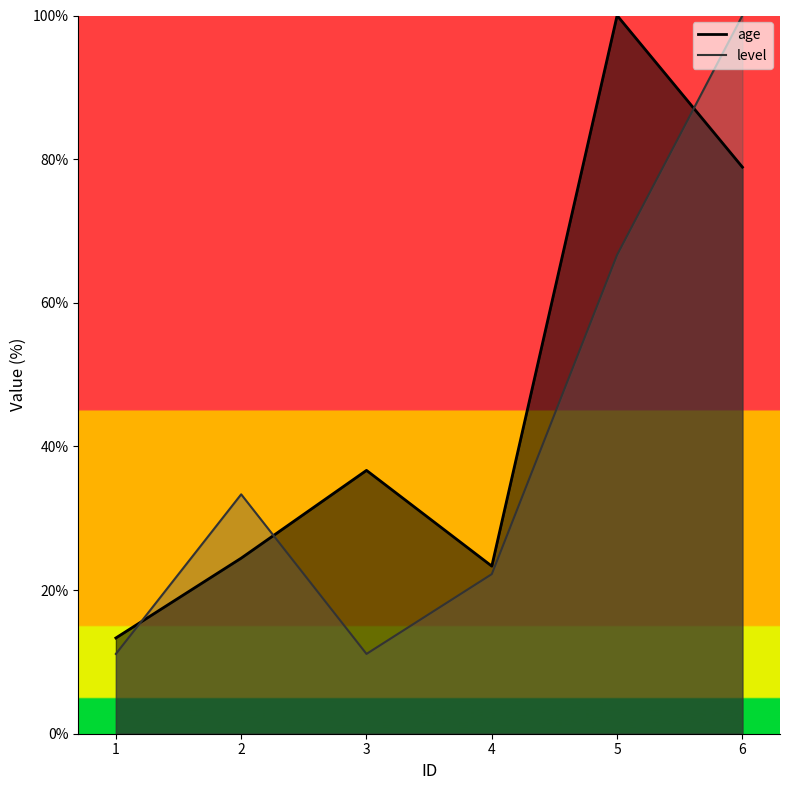

What are all the series names shown in the legend?

age, level